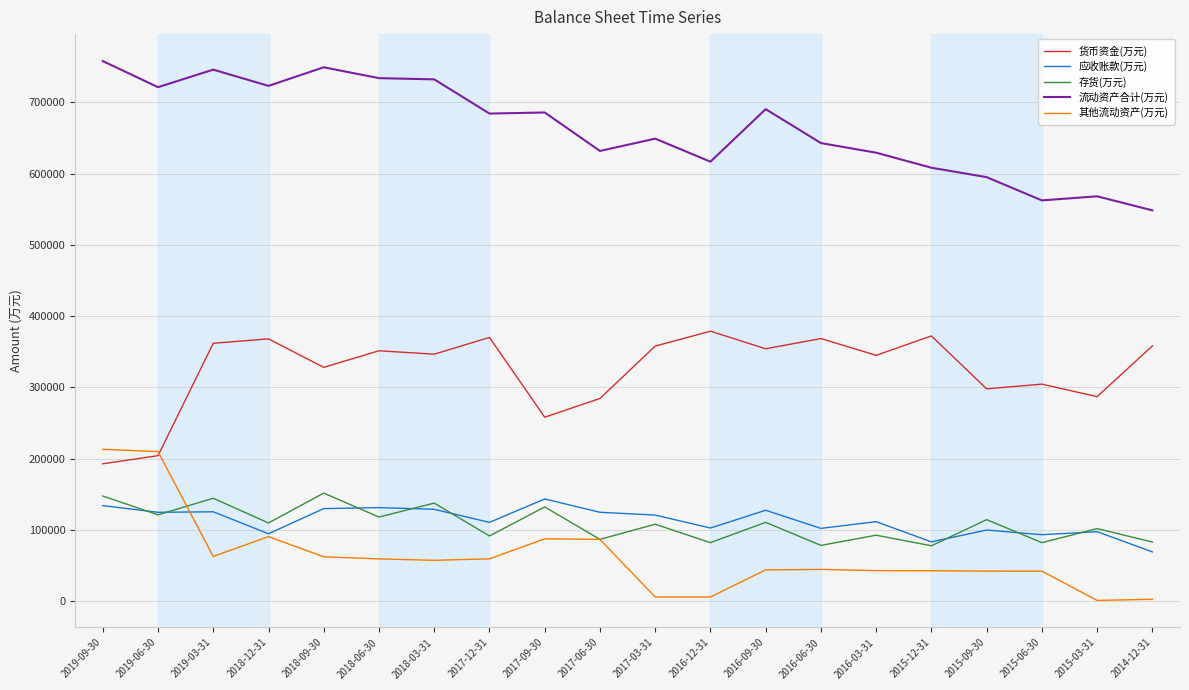

What is the average value of the 流动资产合计(万元) series?

663916